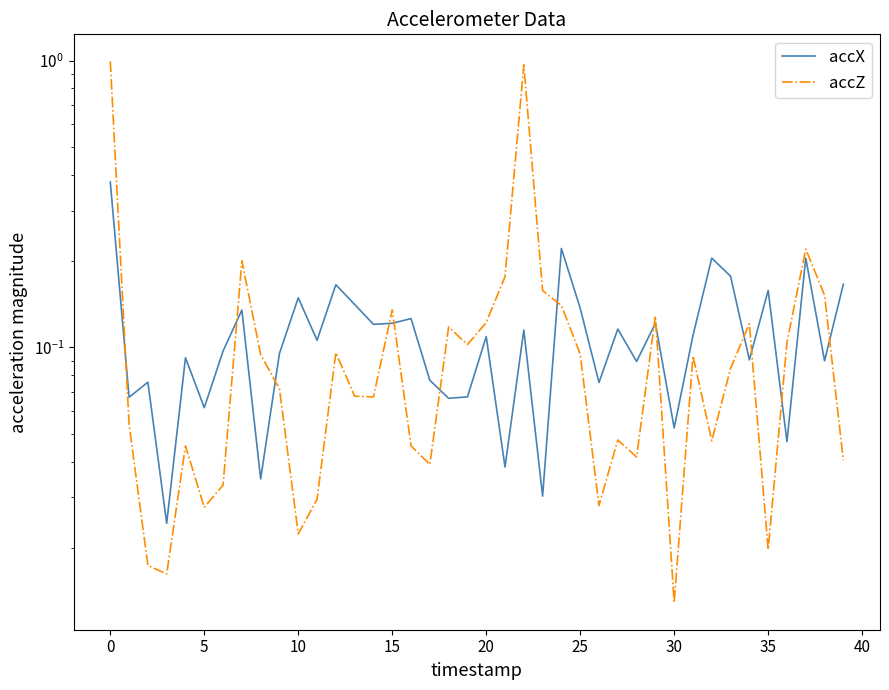

At 11, list the series in order from smallest to largest.

accZ, accX